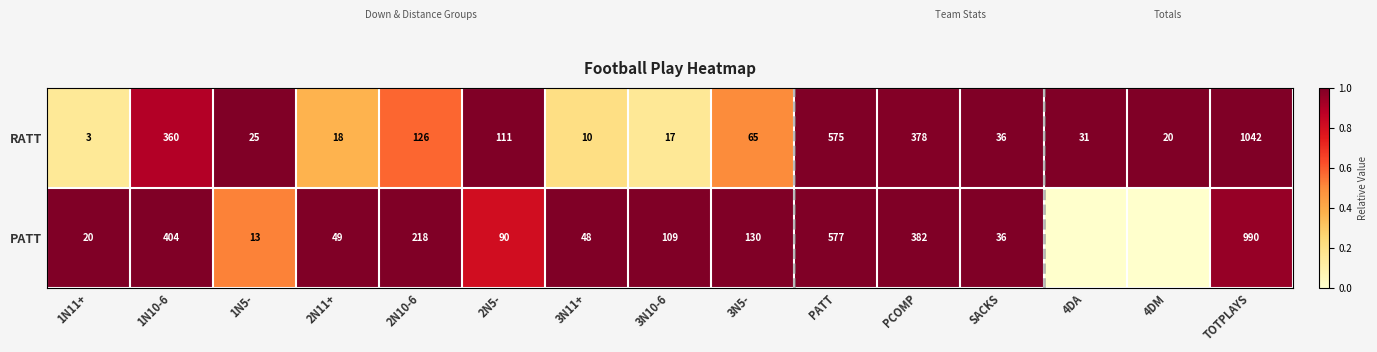

The value of PATT at PATT is 577. True or false?

True